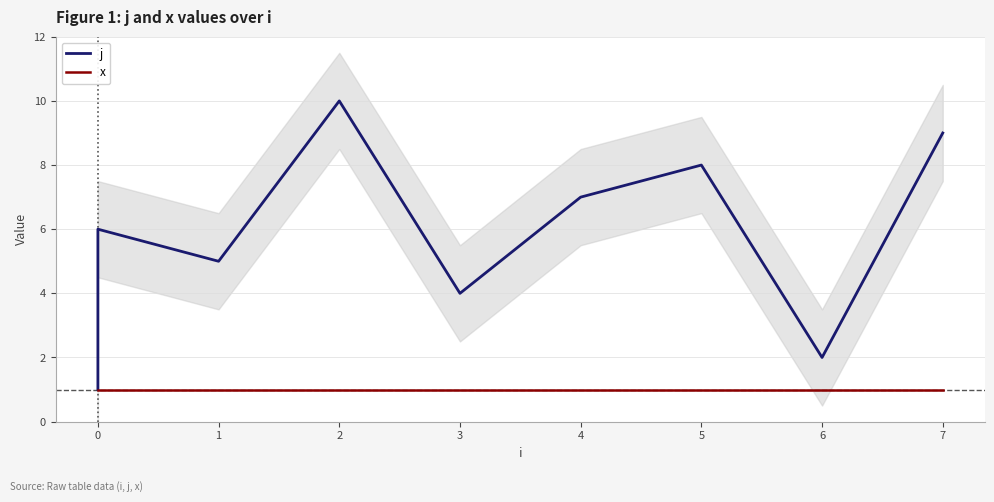

True or false: x and j intersect in this chart.

False